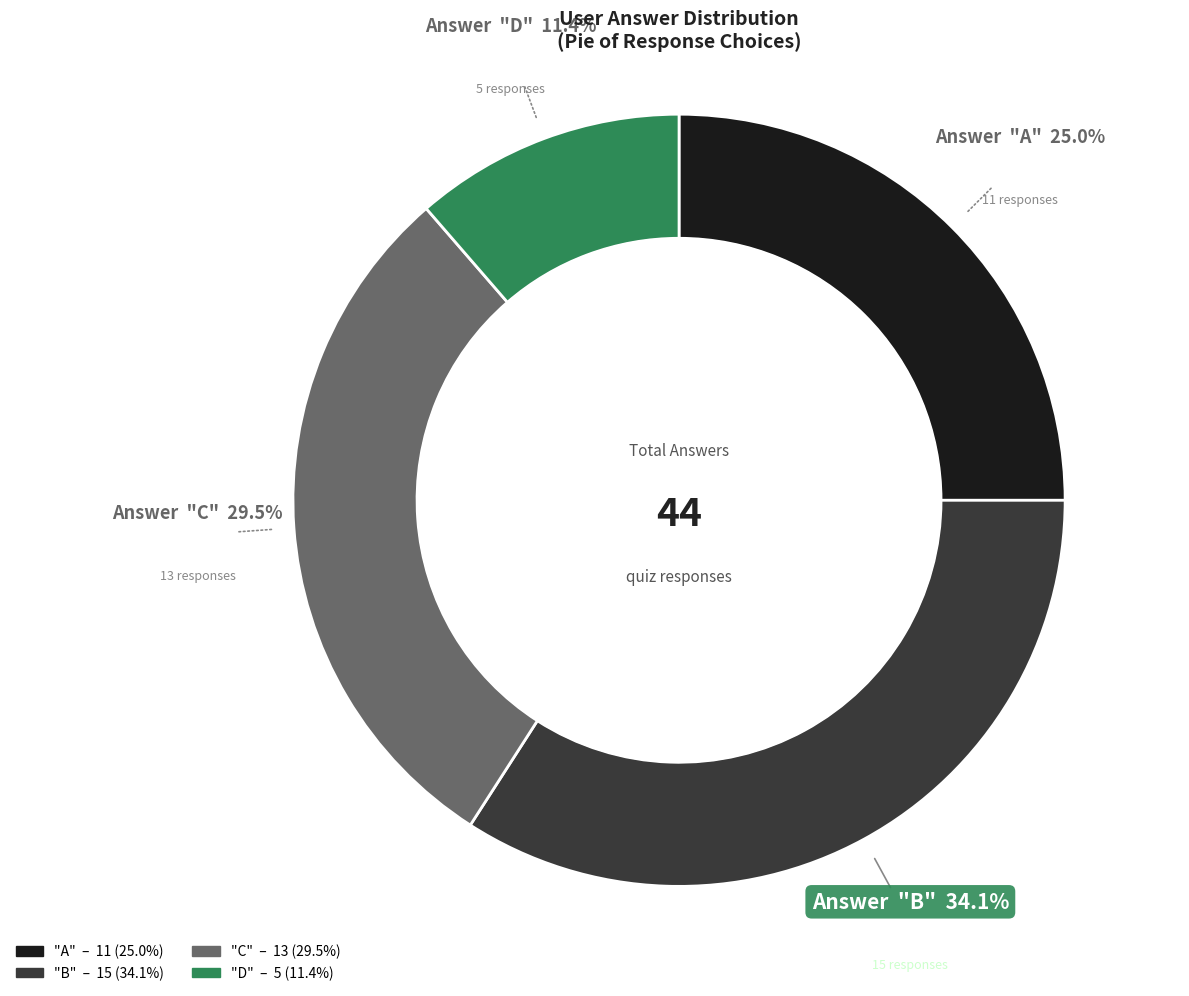

Is it true that b is 34% of the pie?

True